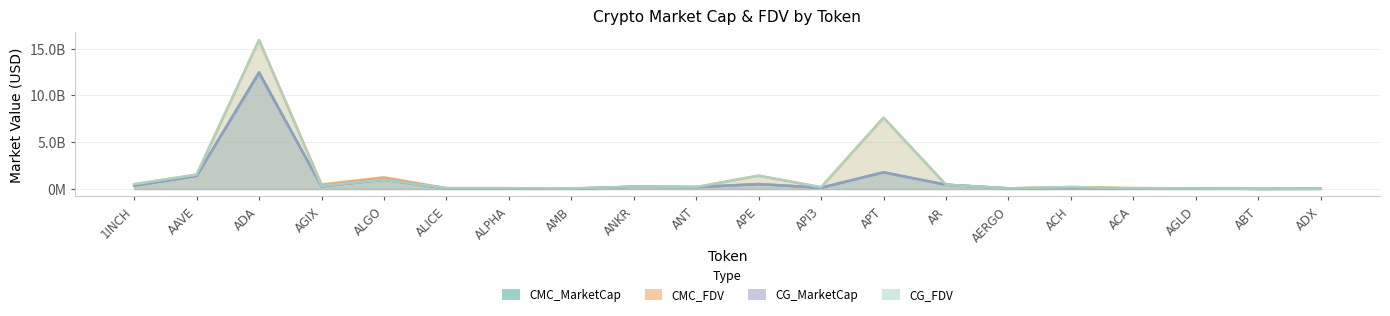

How many interior local peaks does the CG_FDV series have?

6